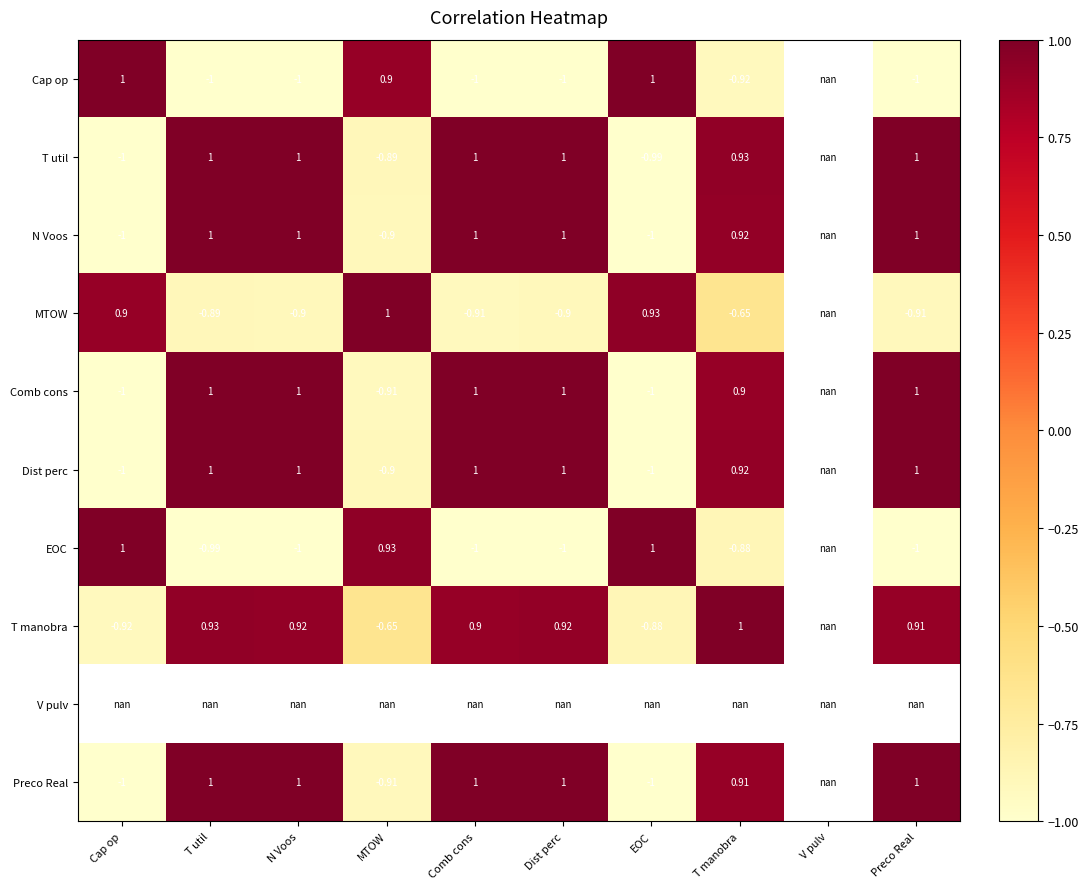

What is the maximum value for EOC?

1.0